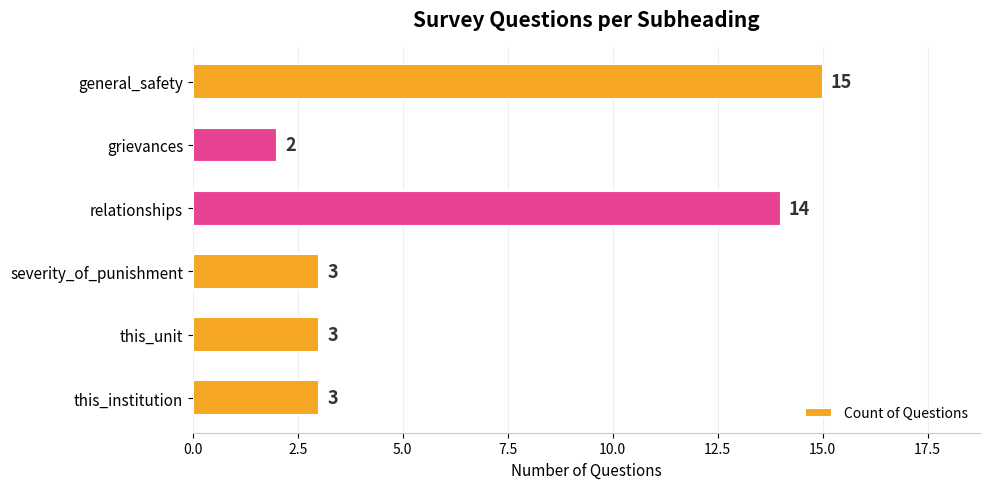

What is the sum of all values?

40